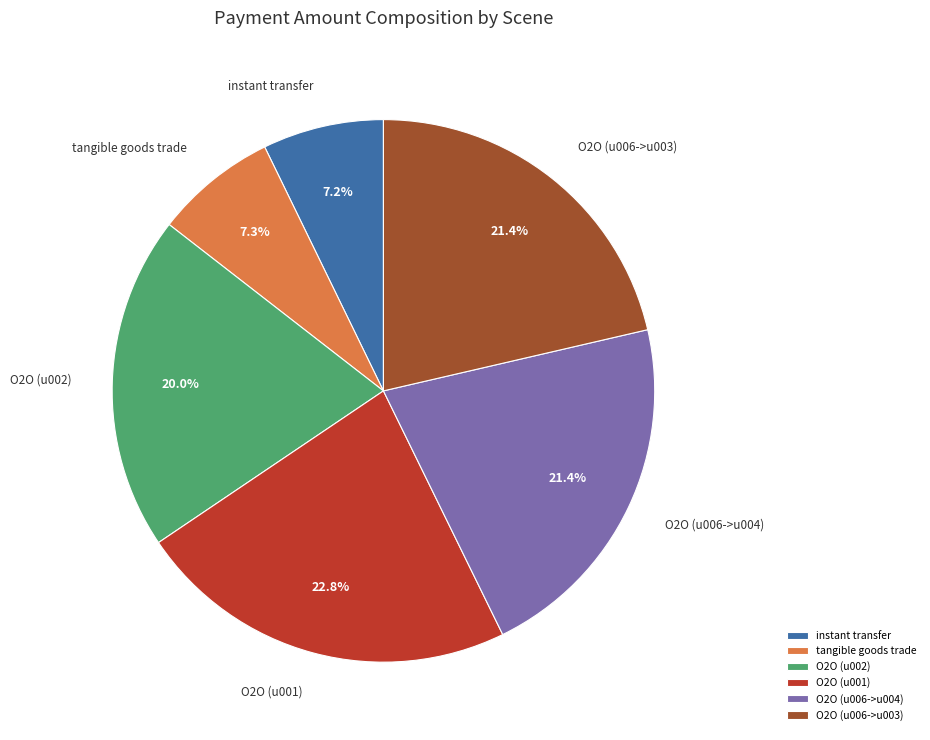

The O2O (u006->u004) slice represents 7% of the pie. True or false?

False